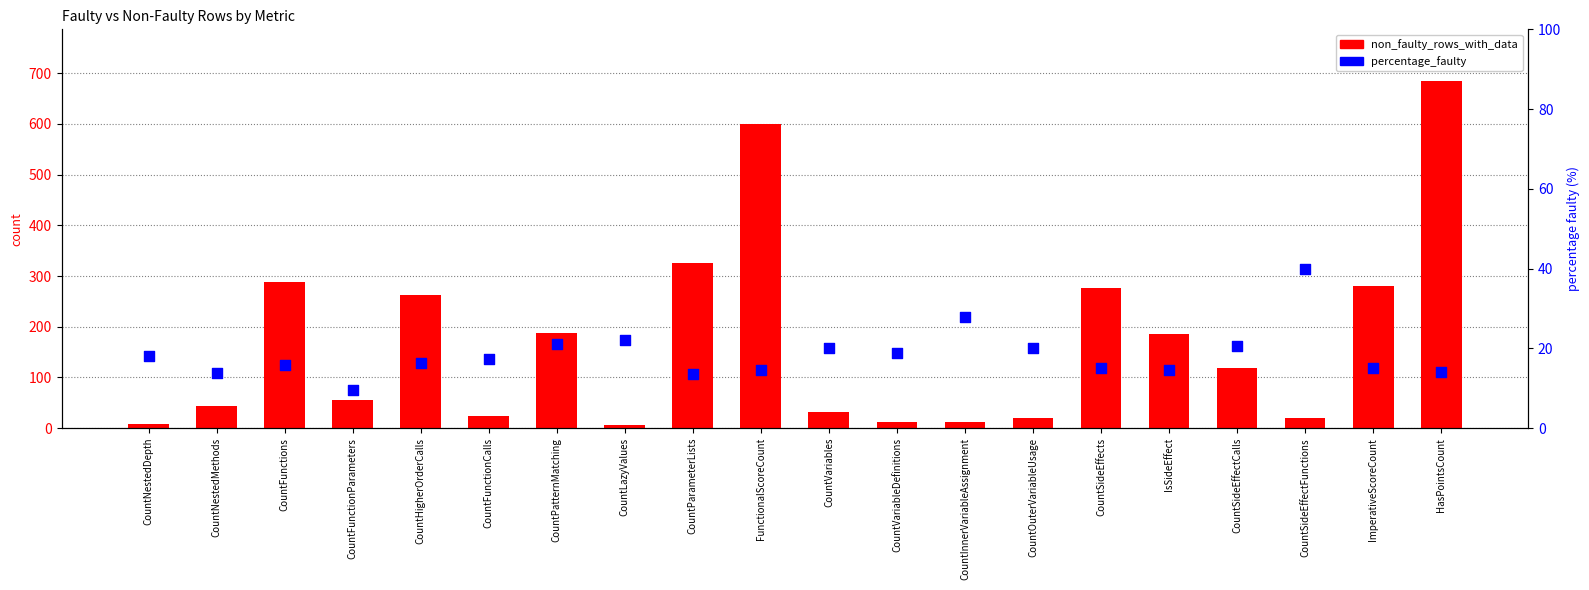

Which series reaches the maximum Y coordinate?

non_faulty_rows_with_data